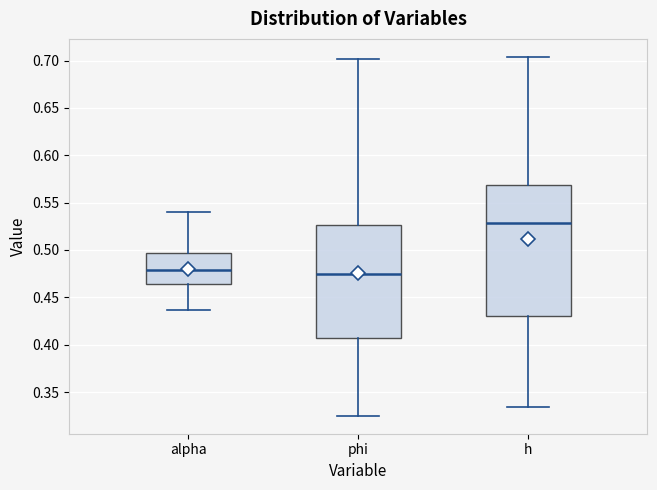

Reading left to right, read every box against the y-axis: the position of its median line, the range the box covers, and the ends of its whiskers. The values are not printed on the chart, so give them approximately, as read against the axis.

alpha: median 0.480, box 0.465 to 0.495, whiskers 0.435 to 0.540
phi: median 0.475, box 0.405 to 0.525, whiskers 0.325 to 0.700
h: median 0.530, box 0.430 to 0.570, whiskers 0.335 to 0.705